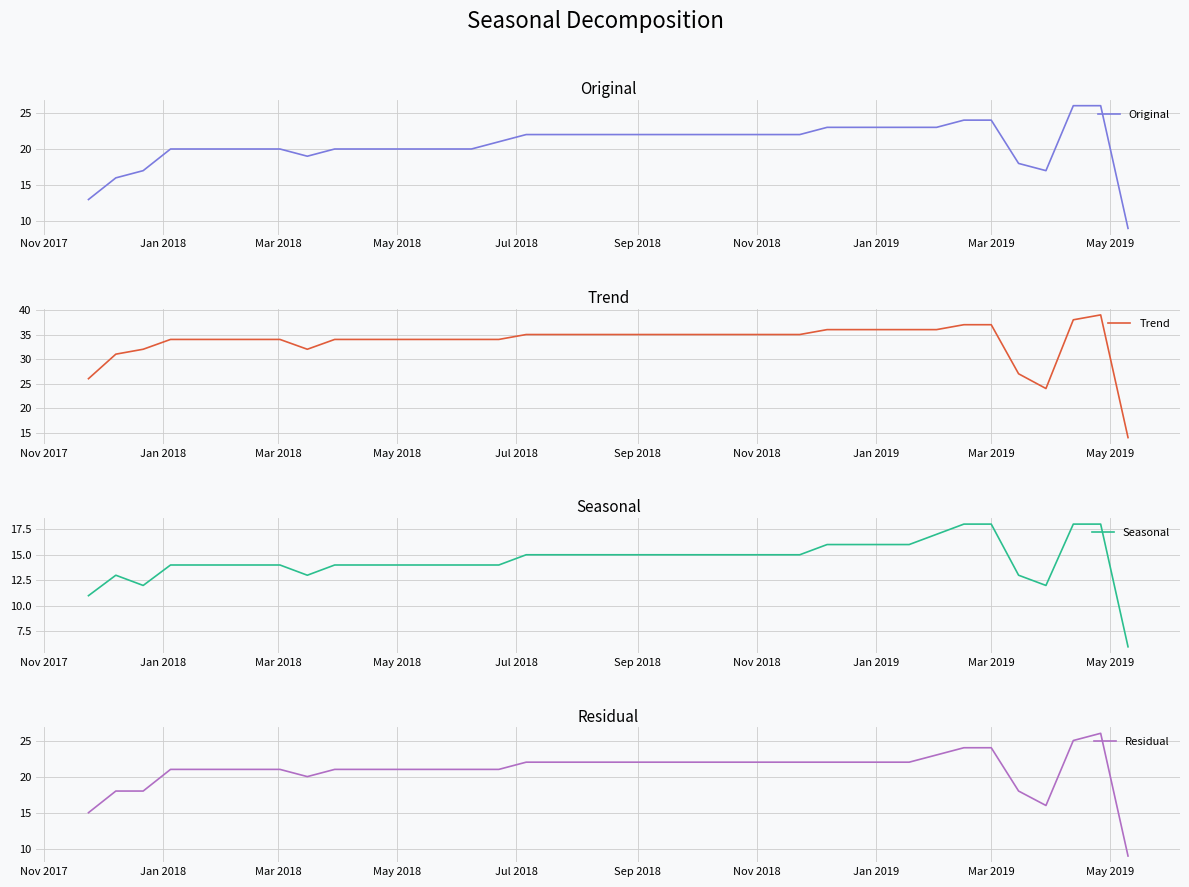

True or false: Trend and Seasonal intersect in this chart.

False